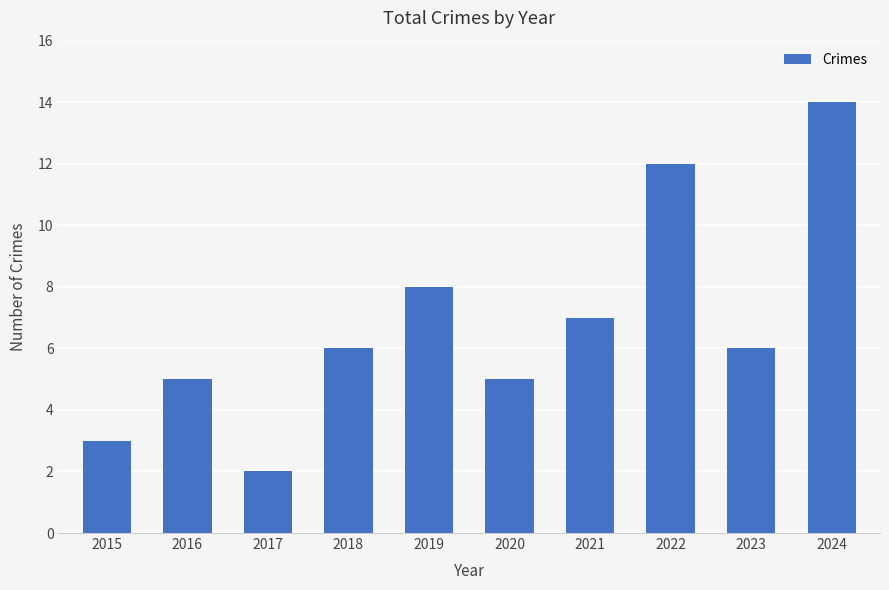

Count the number of categories in the chart.

10